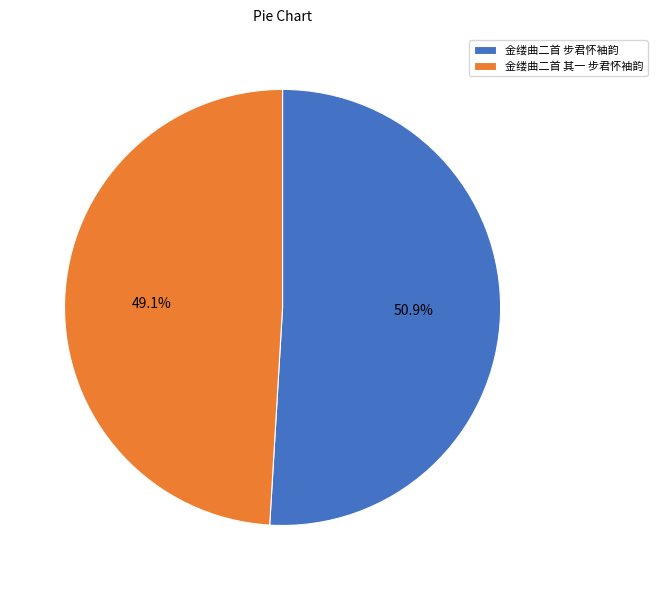

To the nearest percent, what is the average slice percentage?

50%